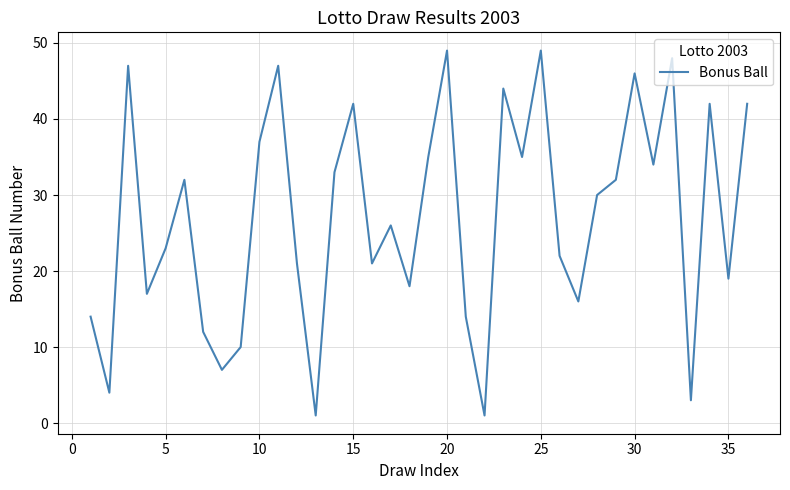

What is the maximum value shown in the chart?

49